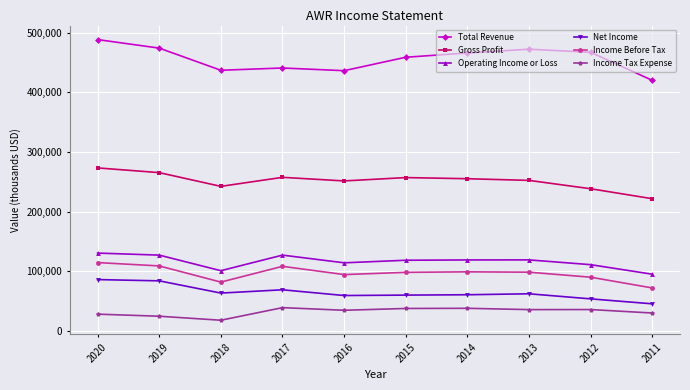

True or false: Income Before Tax has more than 1 interior local peaks.

True